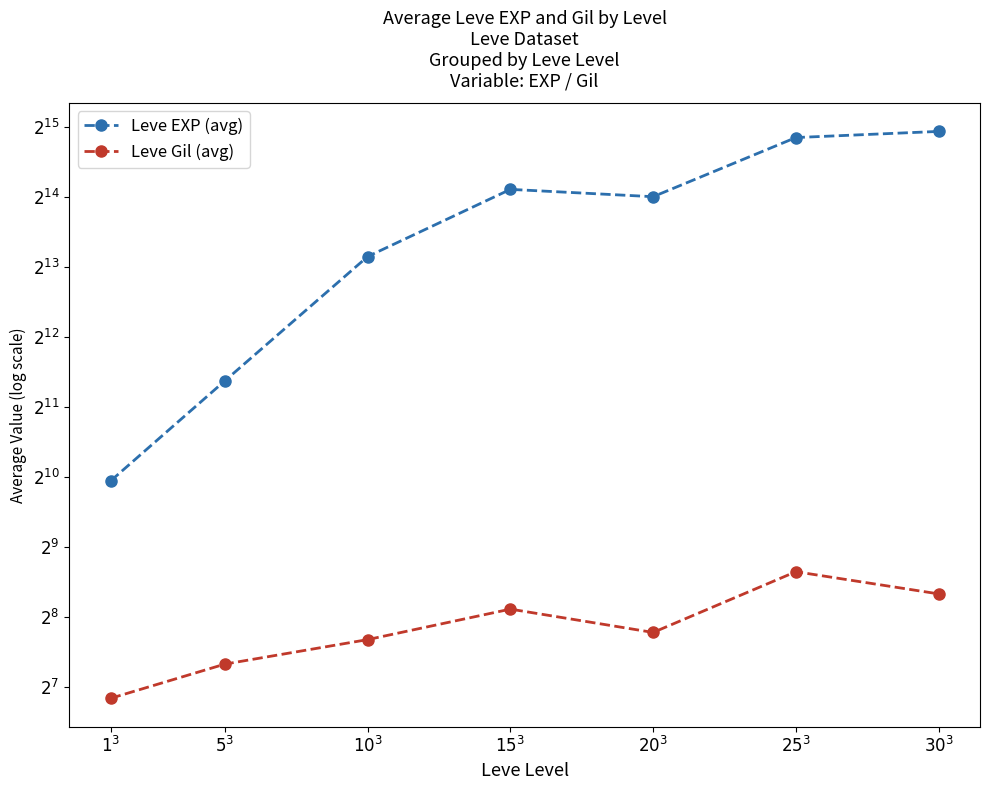

Does the chart have visible grid lines?

No